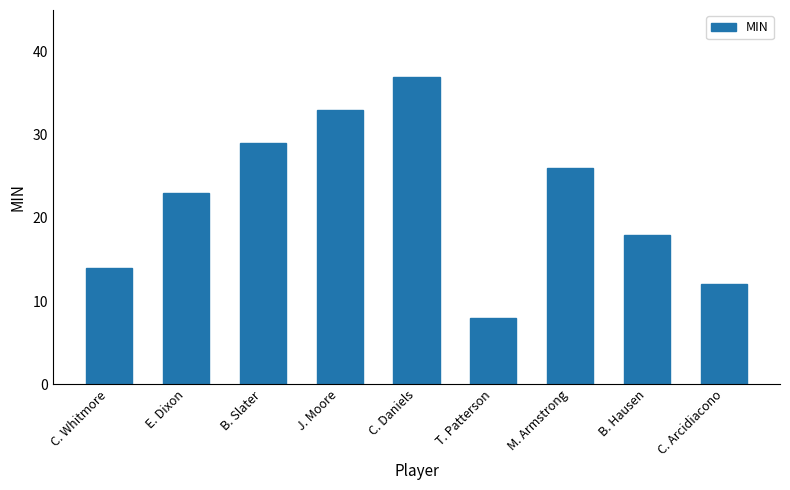

What is the change in value from C. Daniels to B. Hausen?

-19